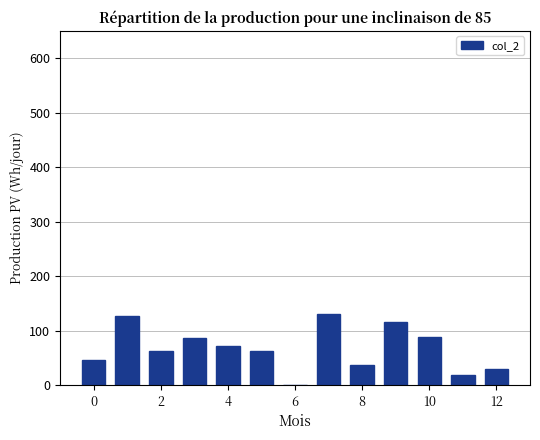

What is the maximum value shown in the chart?

130